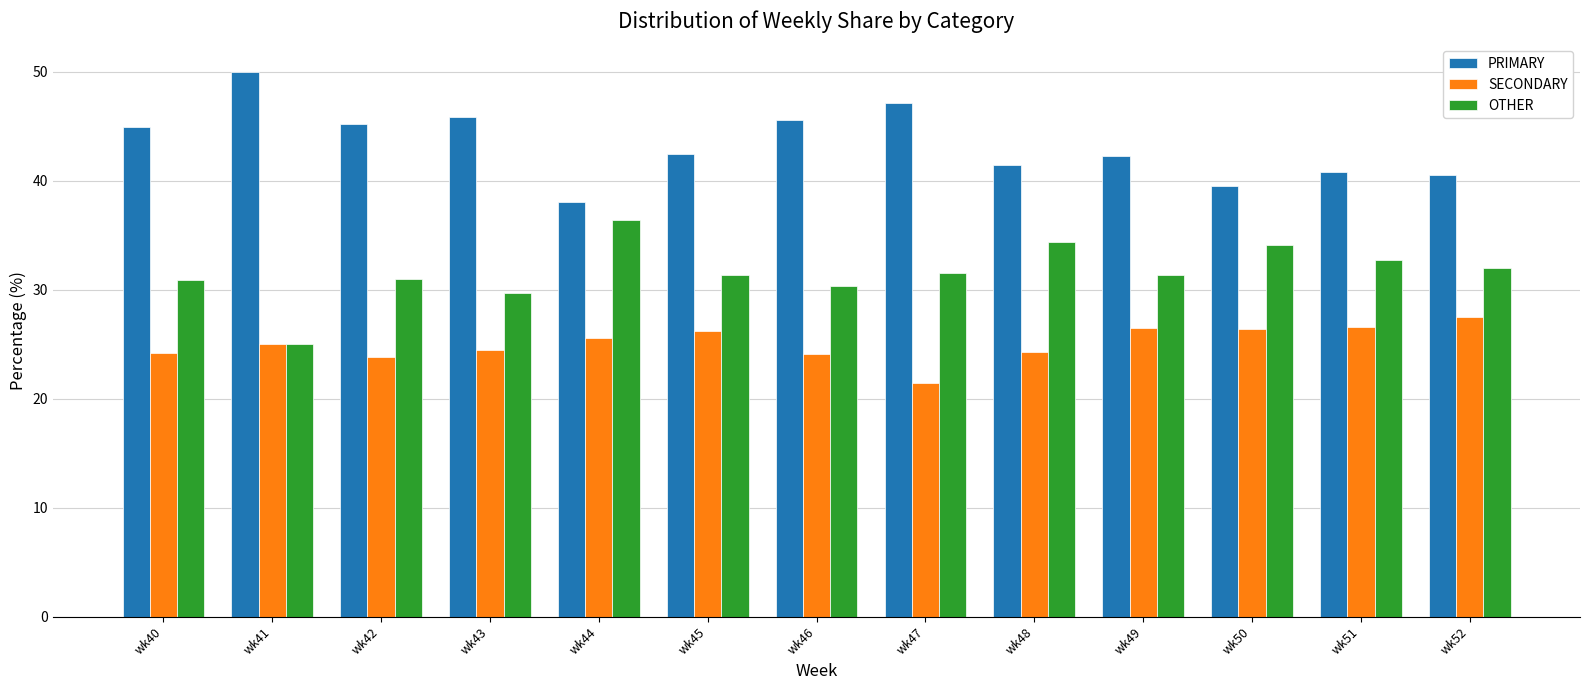

True or false: OTHER has a value of 48.0 at wk46.

False